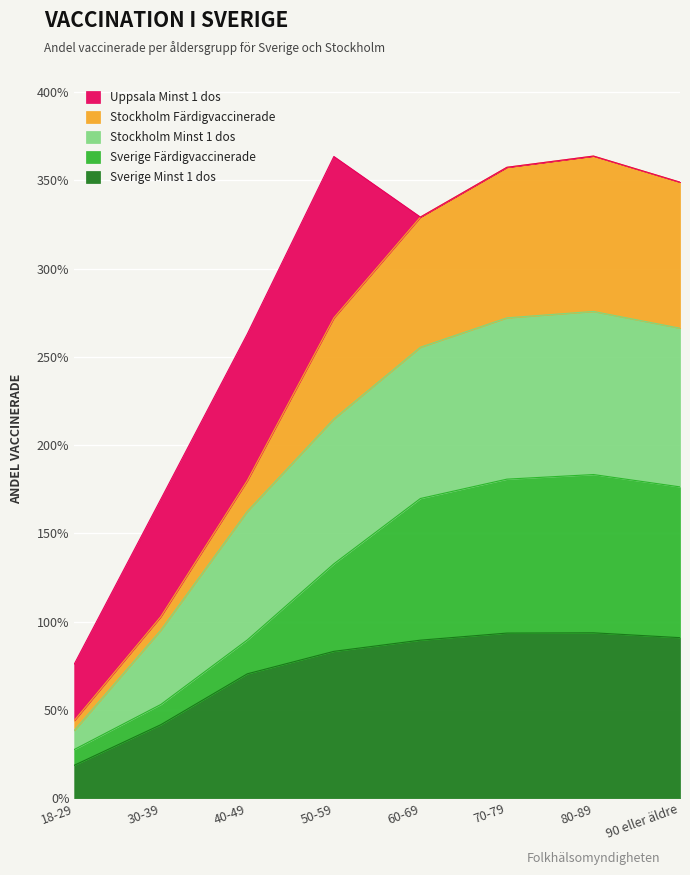

True or false: Stockholm Minst 1 dos and Stockholm Färdigvaccinerade intersect in this chart.

False